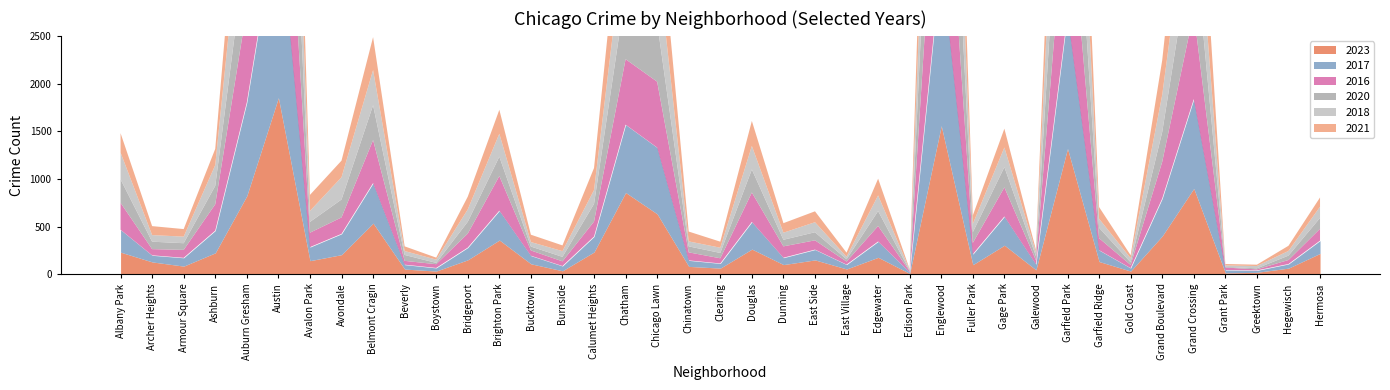

Where is the first local minimum for 2017?

Archer Heights